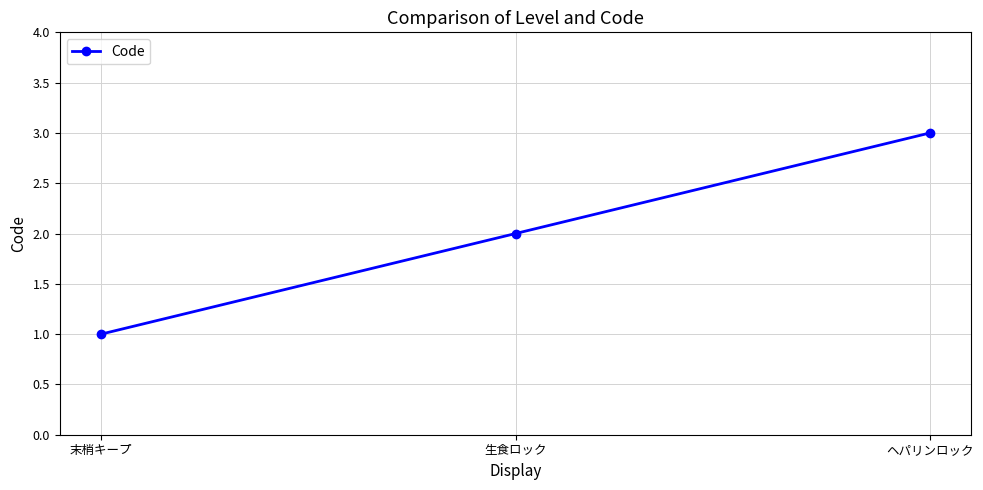

Count the values in the range 1 to 3.

3